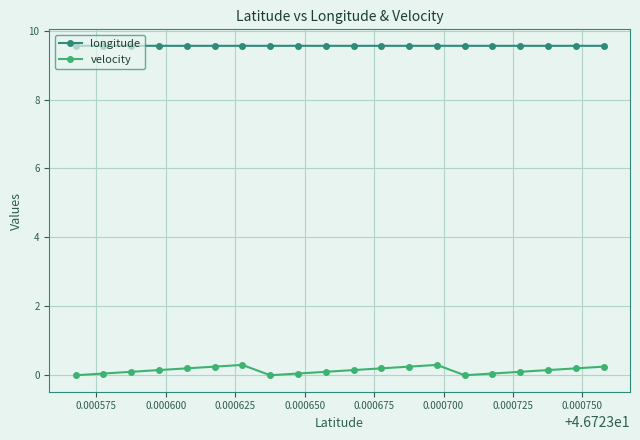

What is the sum of all longitude values?

191.2